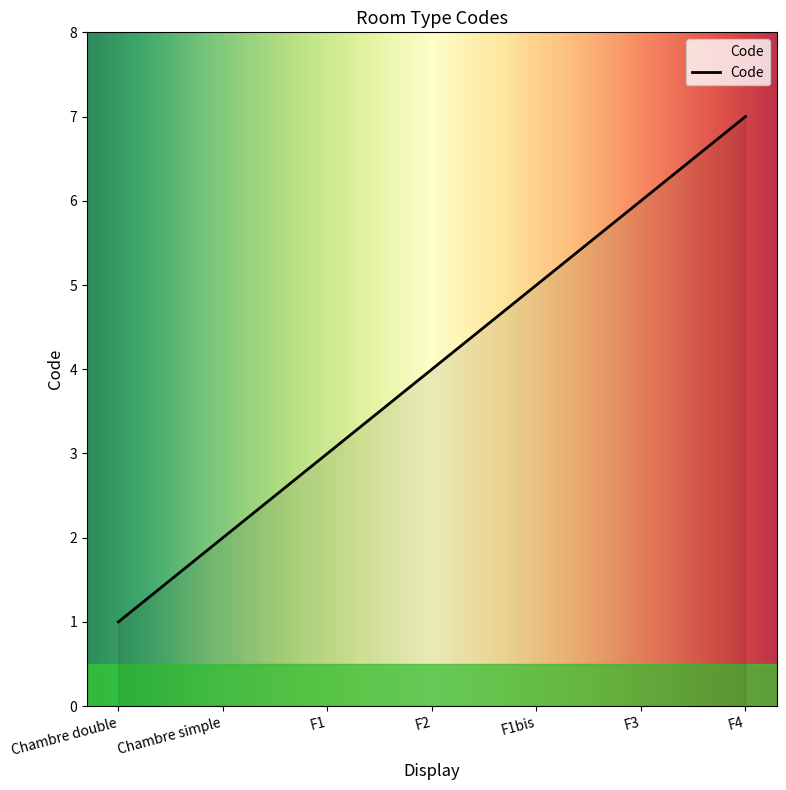

True or false: the data shows 1 at Chambre double.

True